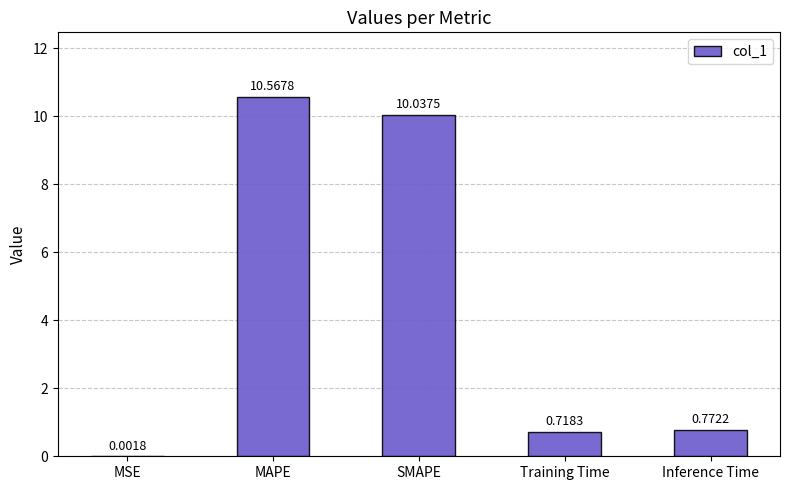

What is the change in value from SMAPE to Inference Time?

-9.3